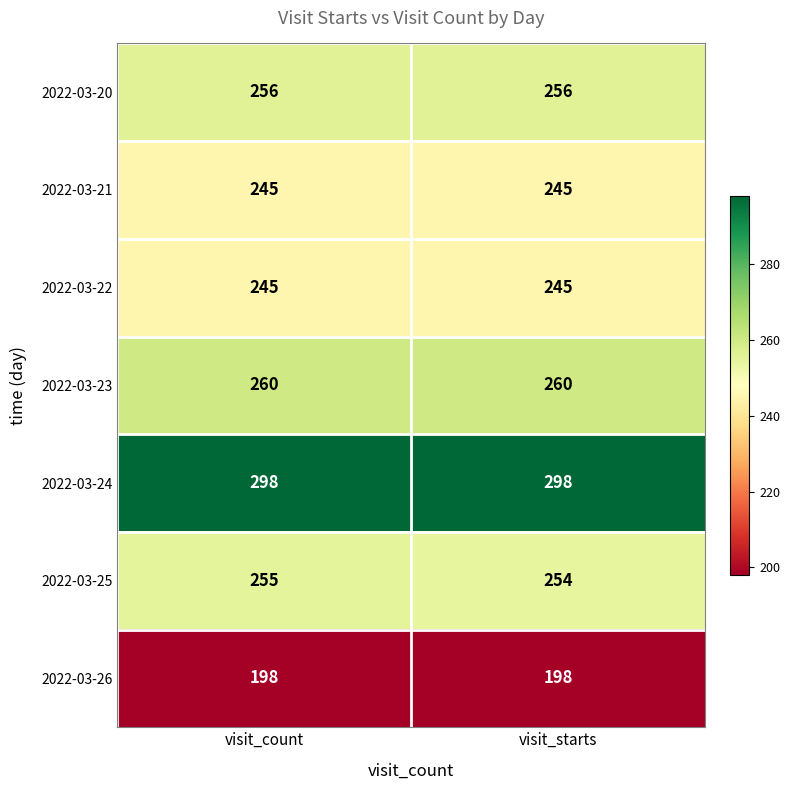

What value does the 2022-03-24 series have at visit_count?

298